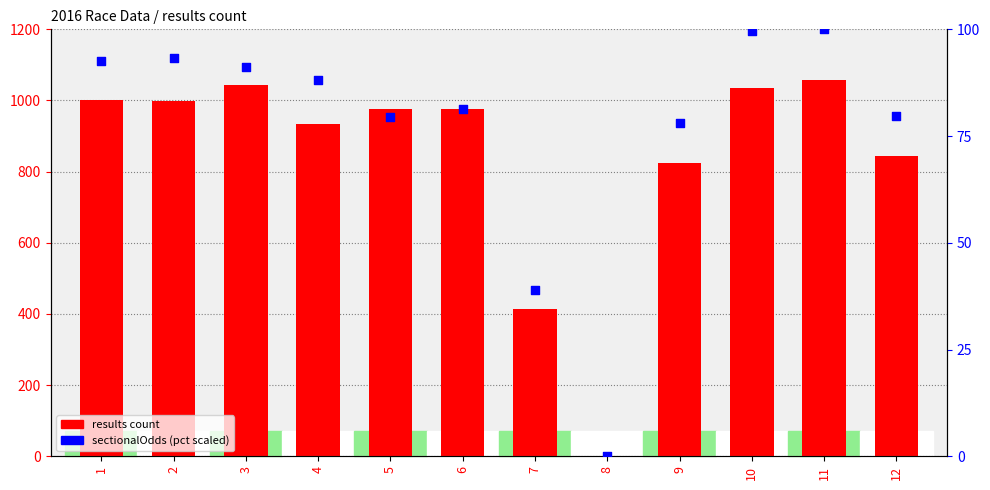

Which series has the widest spread of Y values?

results count